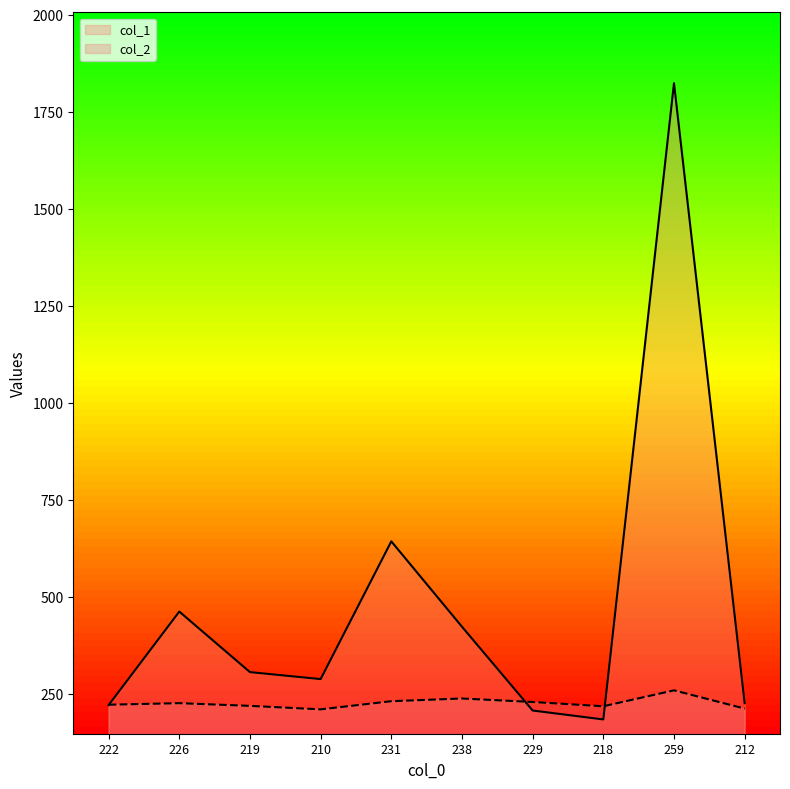

At which category does col_2 reach its first local peak?

226